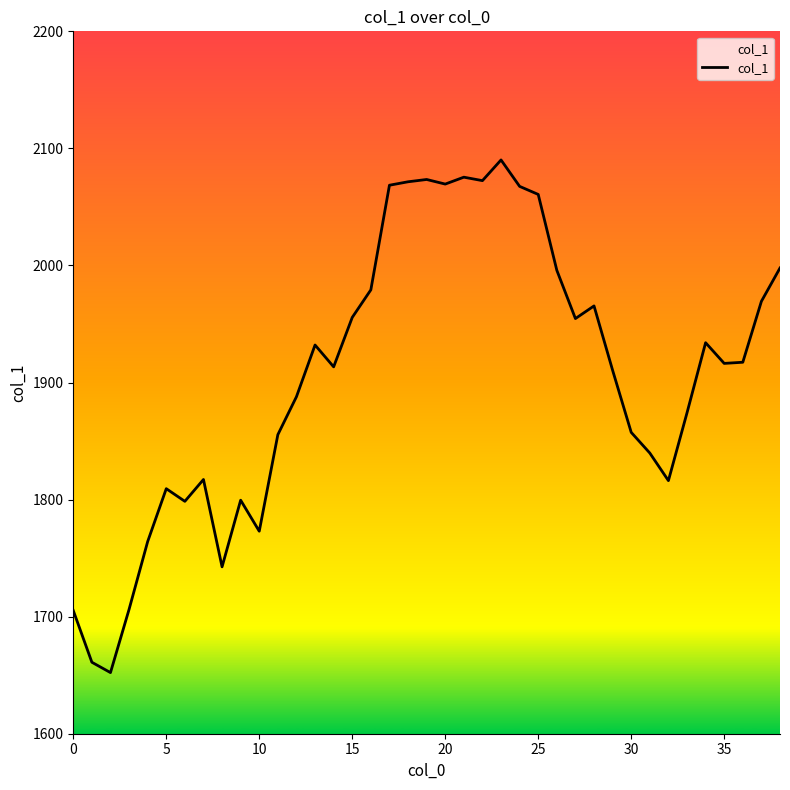

What is the greatest value displayed?

2090.1